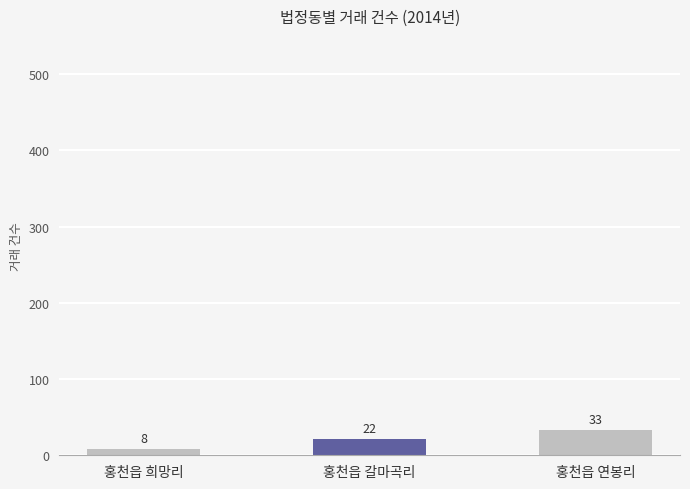

What is the sum of all values?

63